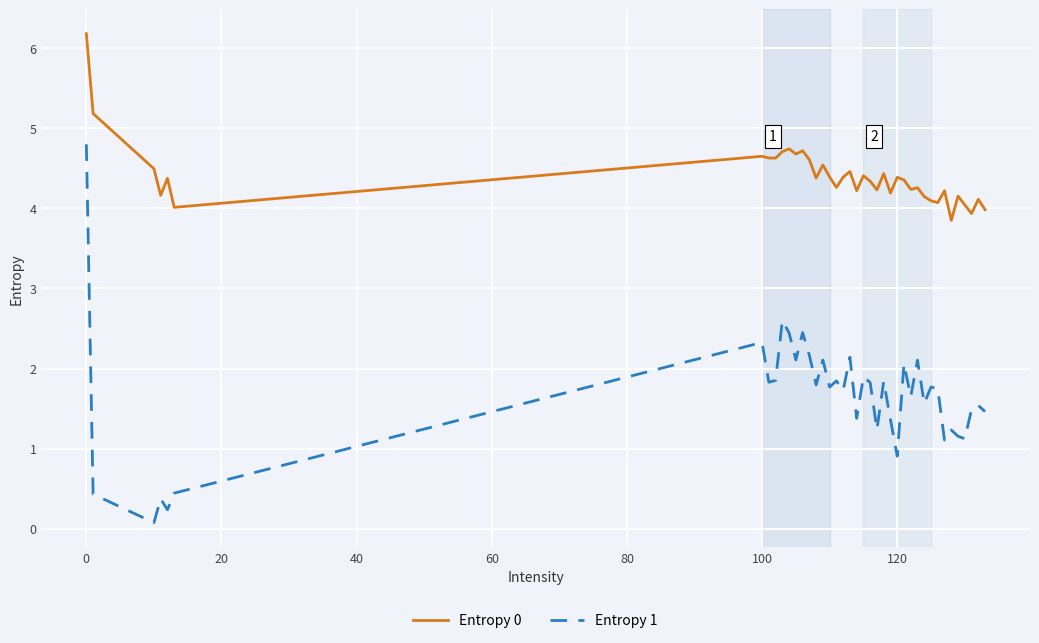

What is the highest value of the Entropy 0 series?

6.2